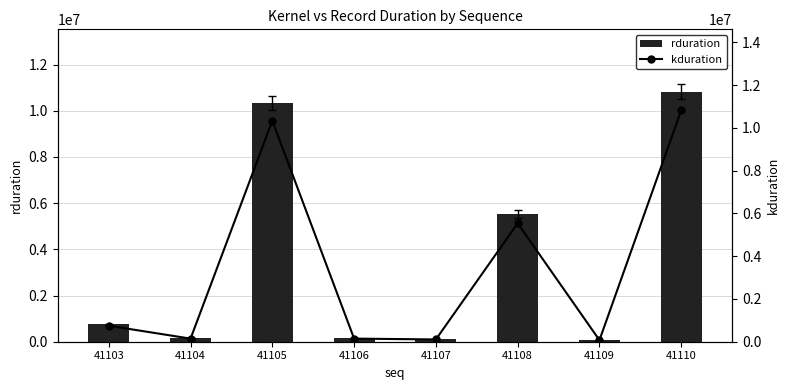

What is the smallest value displayed?

74143